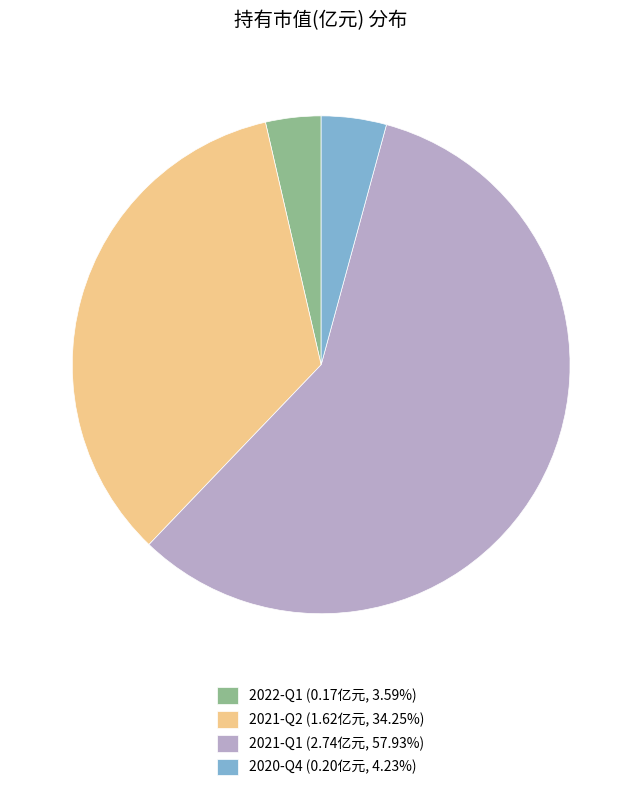

What is the majority slice?

2021-Q1